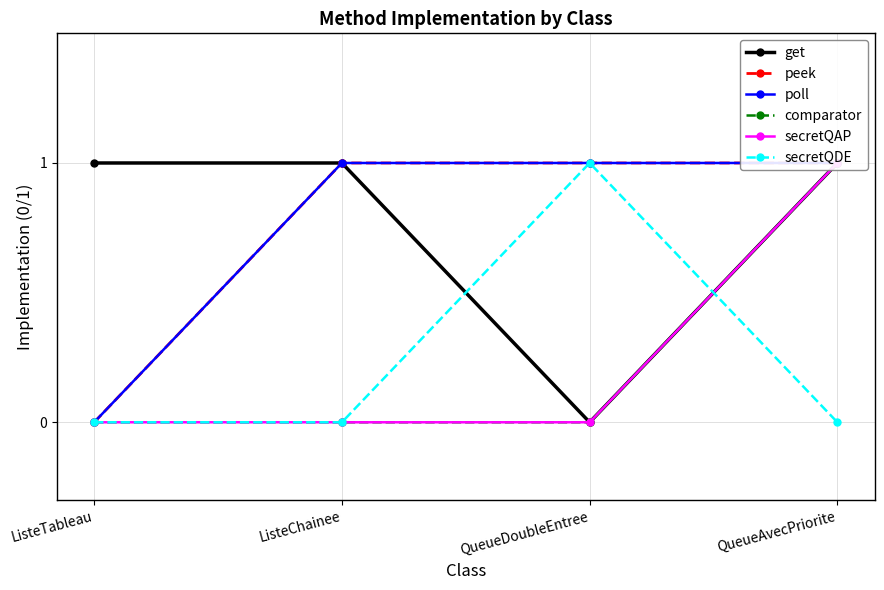

Between ListeChainee and QueueAvecPriorite, which series saw the biggest shift?

comparator